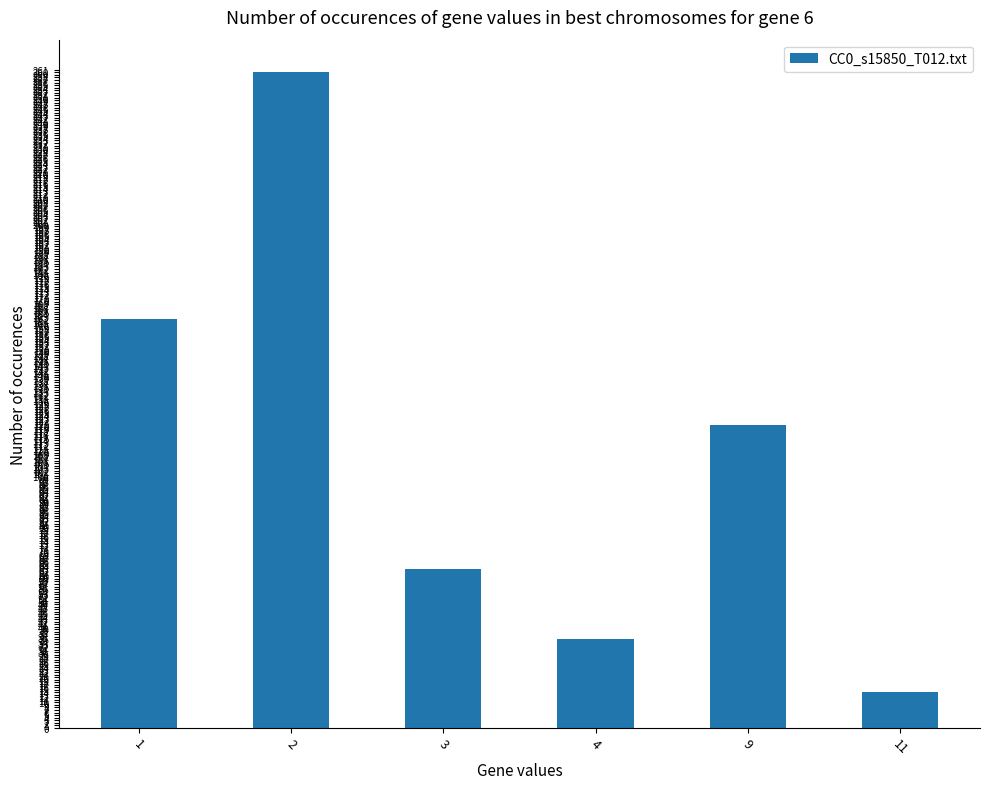

List the labels in order of value, largest first.

2, 1, 9, 3, 4, 11